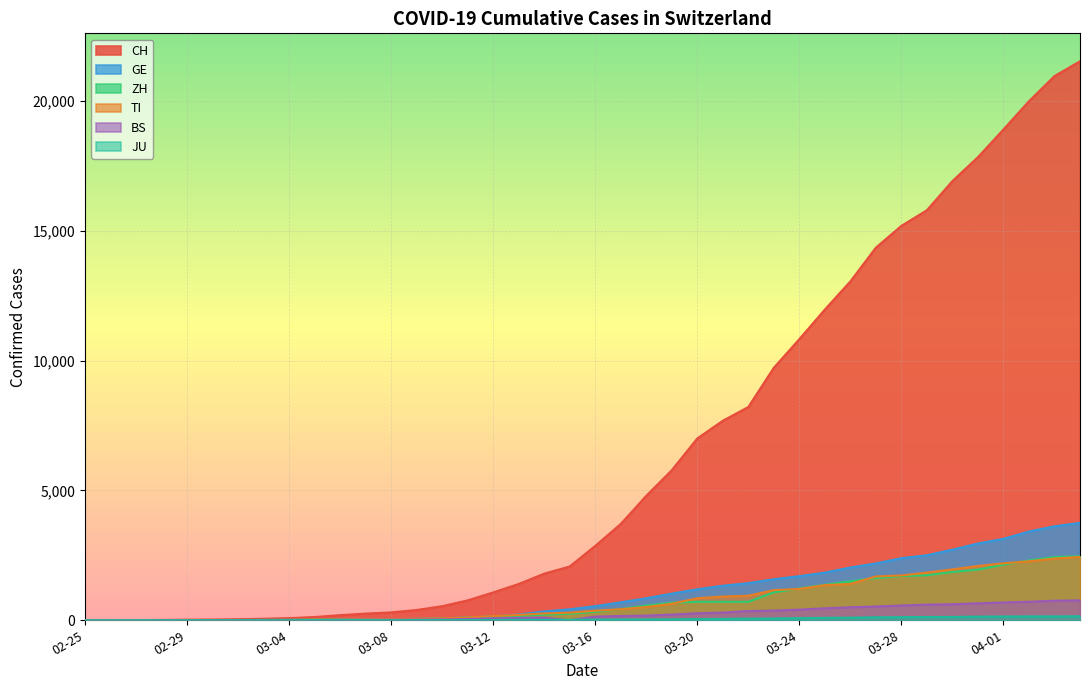

Rank the series at 2020-03-02 from highest to lowest value.

CH, GE, ZH, TI, BS, JU